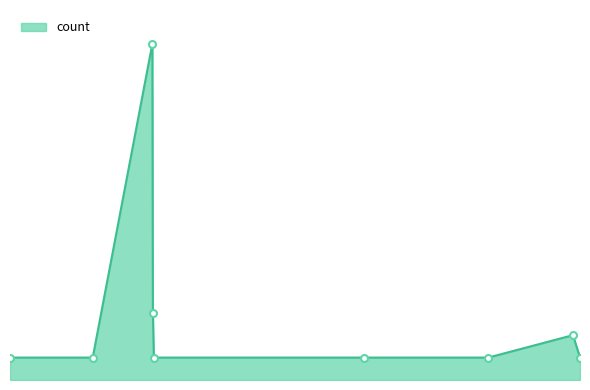

Does the chart display data point markers on the line(s)?

No